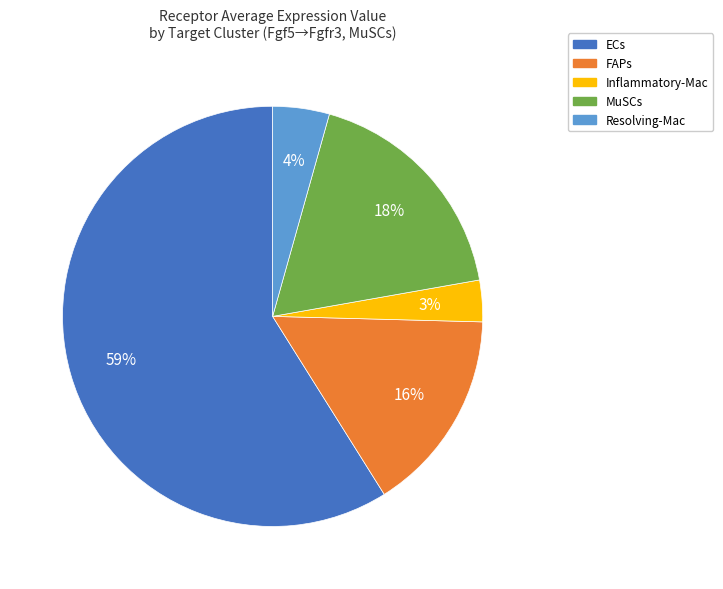

To the nearest percent, what is the combined percentage of Resolving-Mac and MuSCs?

22%